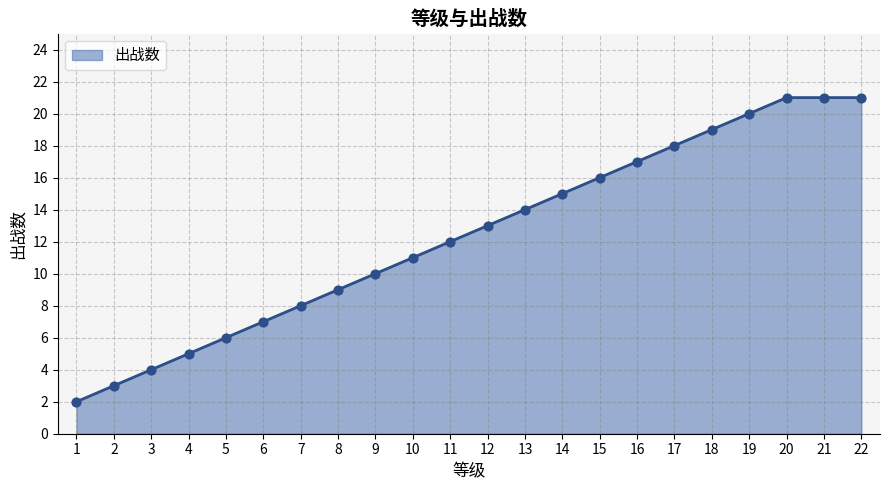

Between 2 and 5, which is larger?

5